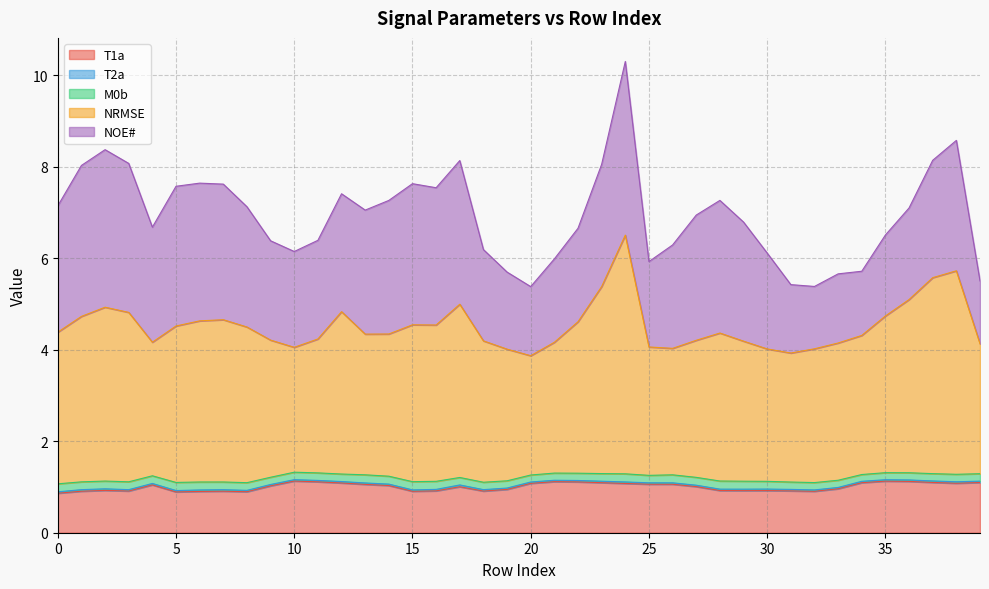

How many lines are shown in the chart?

5